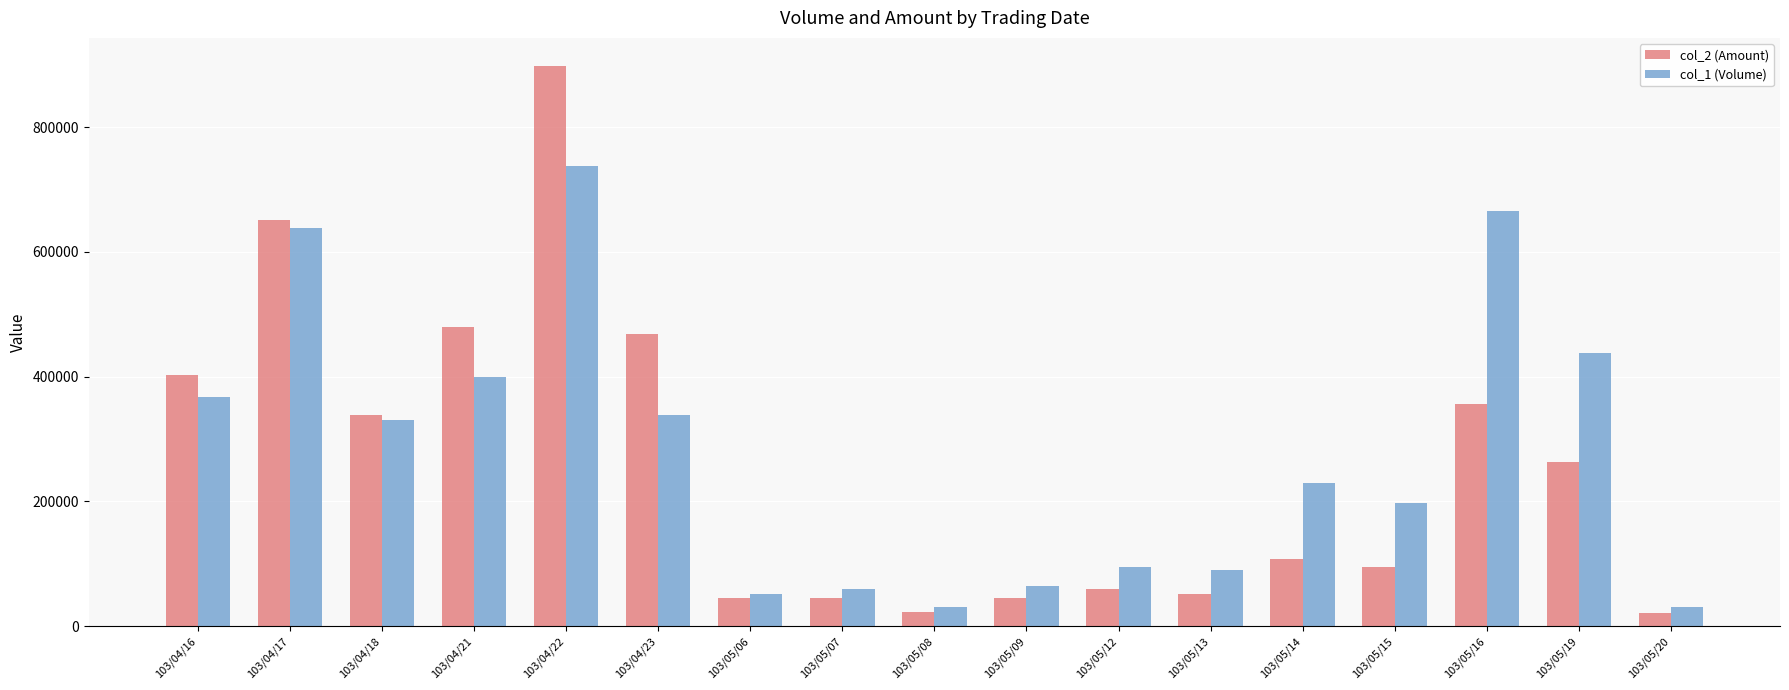

Between 103/04/18 and 103/04/23, which series saw the biggest shift?

col_2 (Amount)